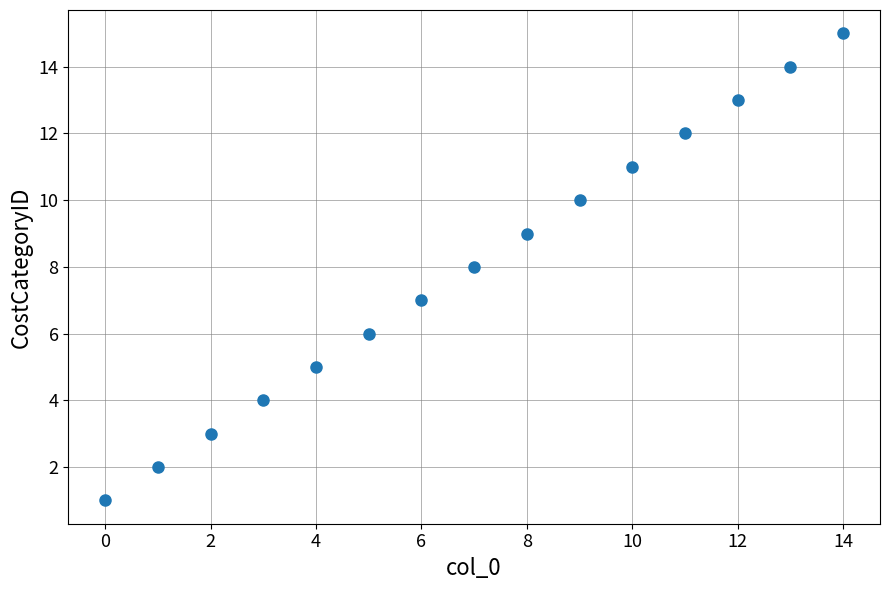

What is the range of Y values (max minus min)?

14